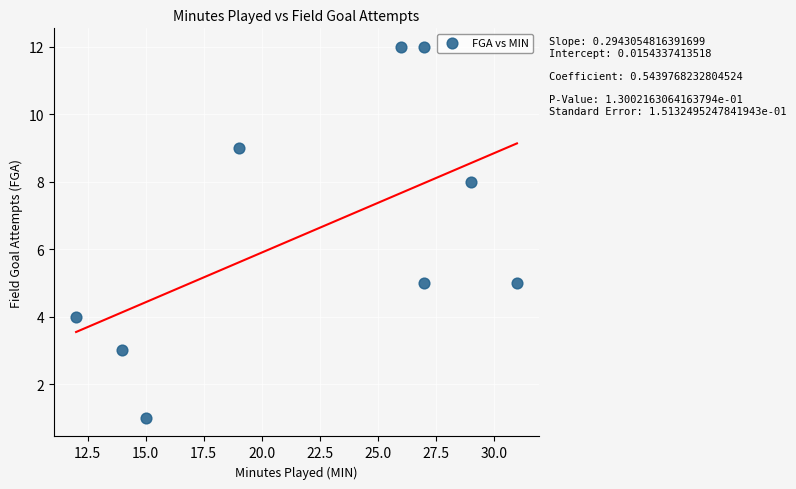

What is the range of Y values (max minus min)?

11